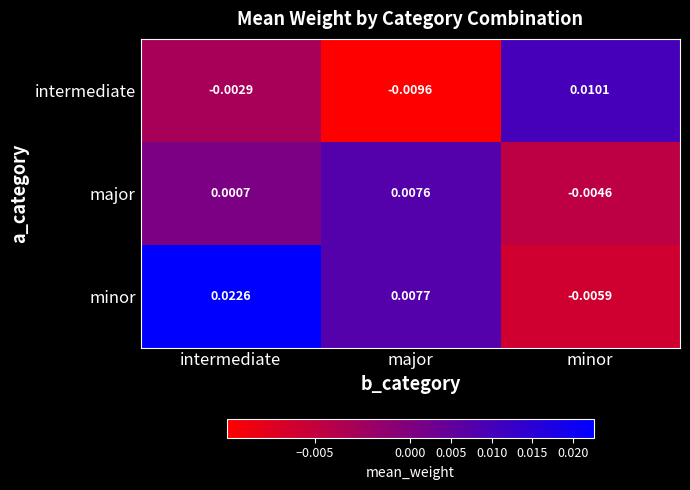

At how many categories does at least one series exceed 0?

3